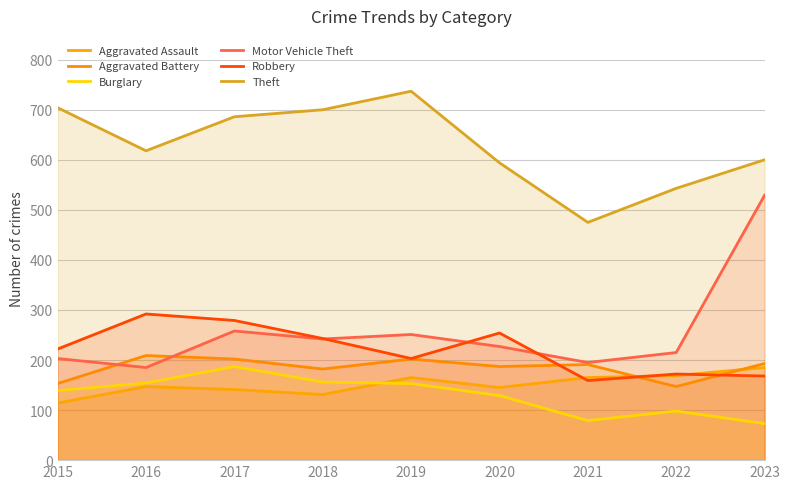

Count the number of data series in this chart.

6